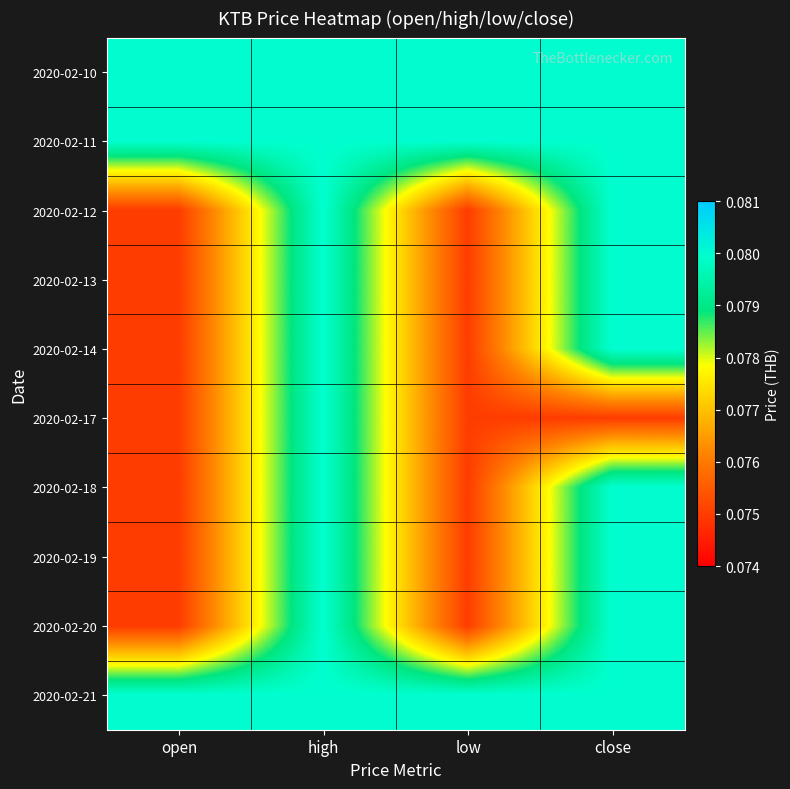

What is the minimum value shown in the chart?

0.1